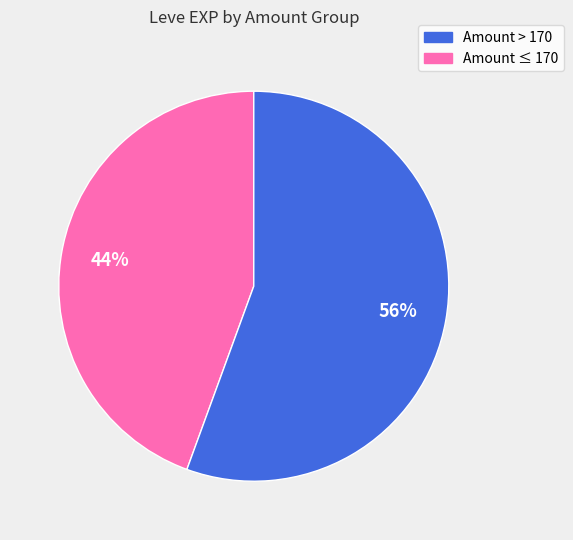

Is there a majority slice in this chart?

Yes